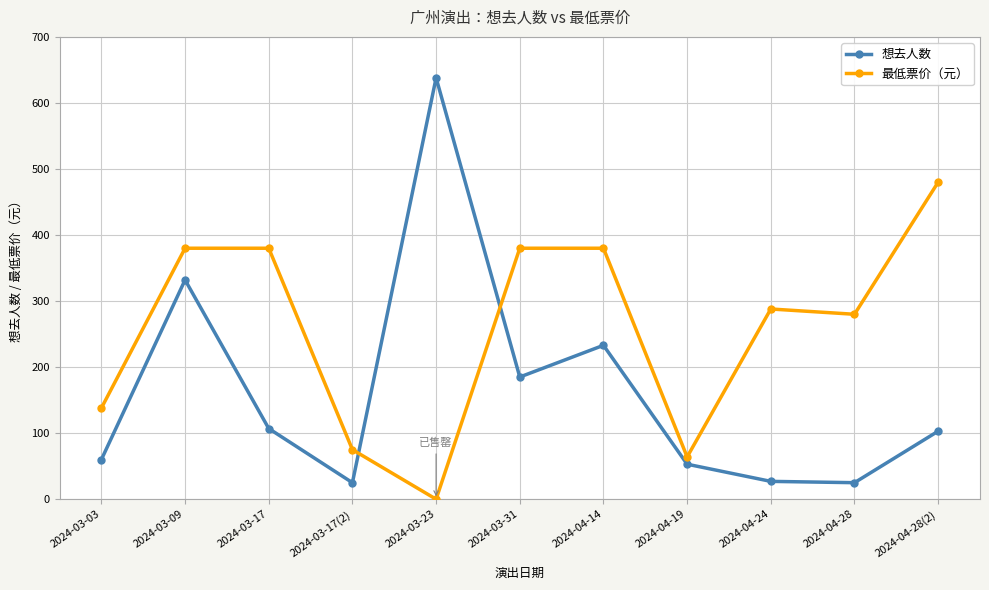

At how many categories does at least one series exceed 448?

2